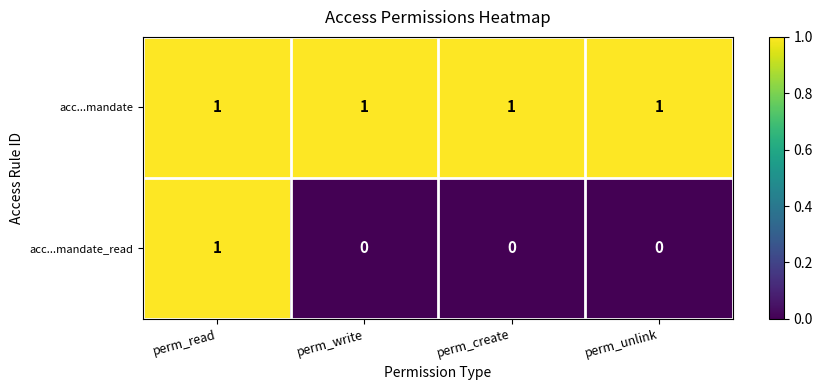

Rank the series by their average value, from lowest to highest.

acc...mandate_read, acc...mandate